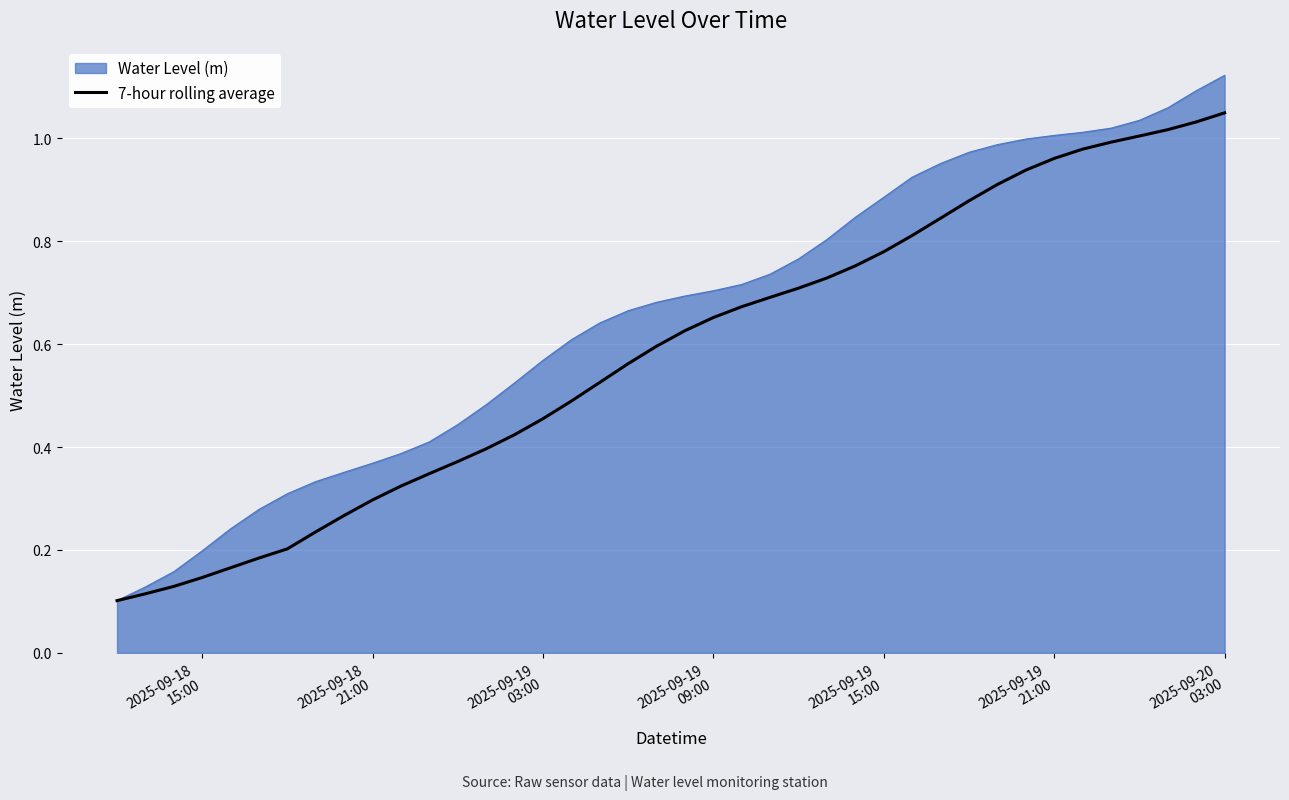

Which series has the widest spread of values?

Water Level (m)